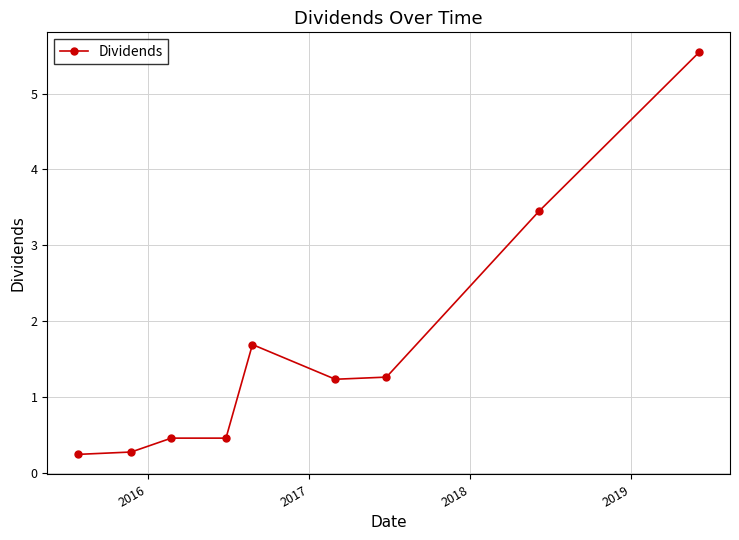

What is the difference between the maximum and minimum values?

5.3